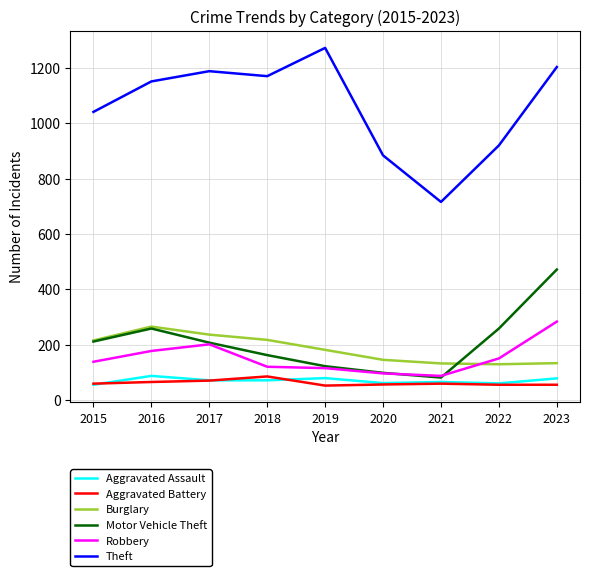

Is it true that Theft equals 1883 at 2018?

False